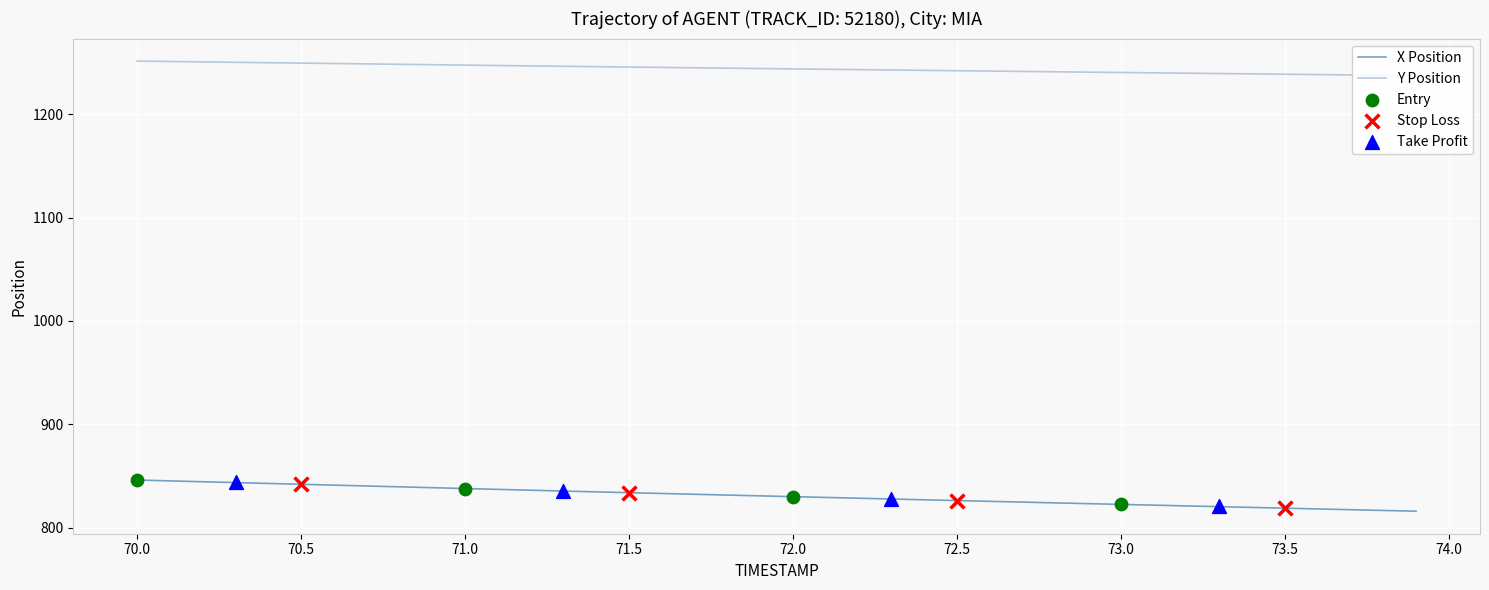

Is the value of X at 23 greater than the value of Y at 25?

No